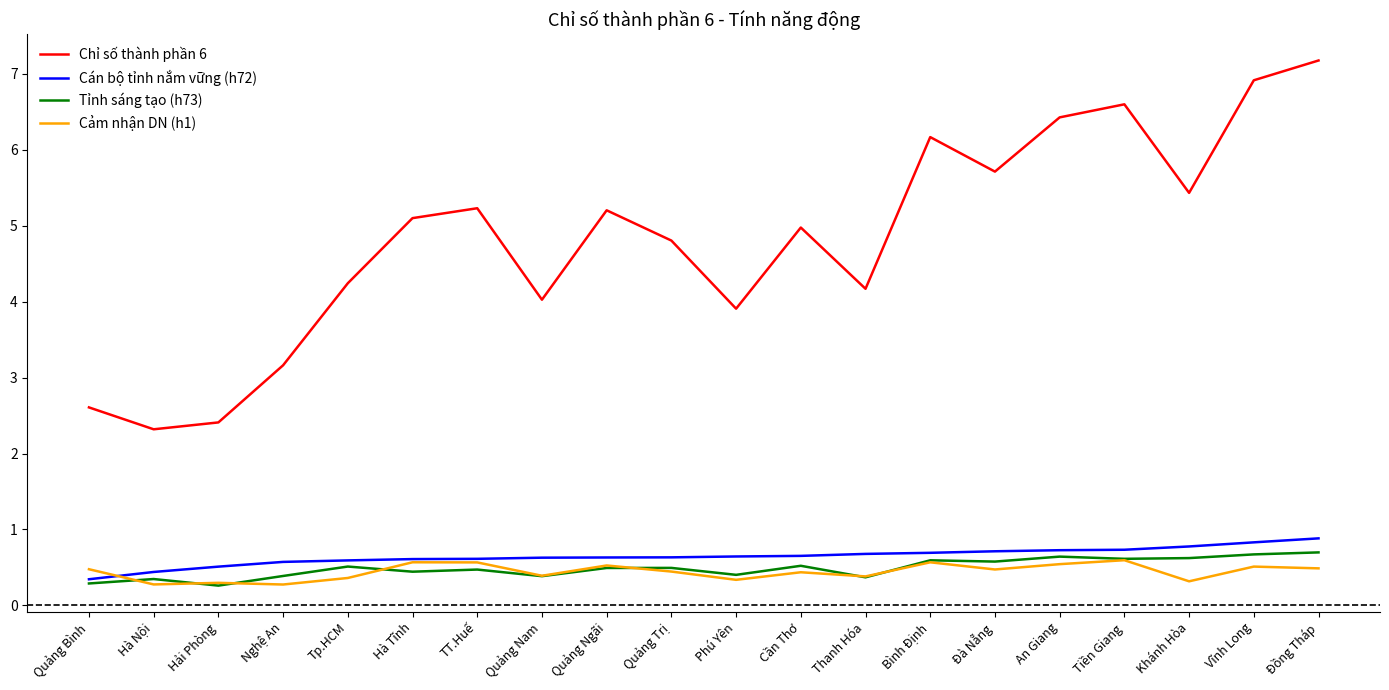

Which category has the lowest value in the Cán bộ tỉnh nắm vững (h72) series?

Quảng Bình